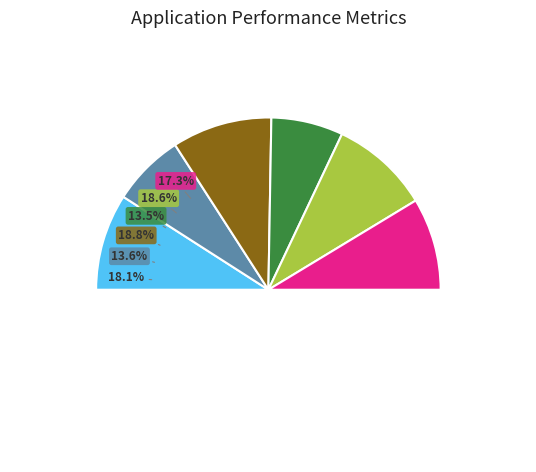

Count the number of slices in the pie.

6